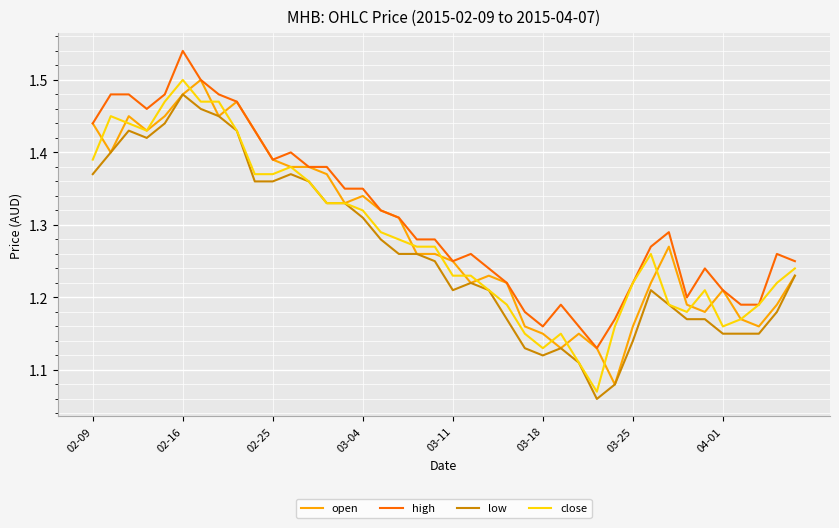

True or false: high and low intersect in this chart.

False